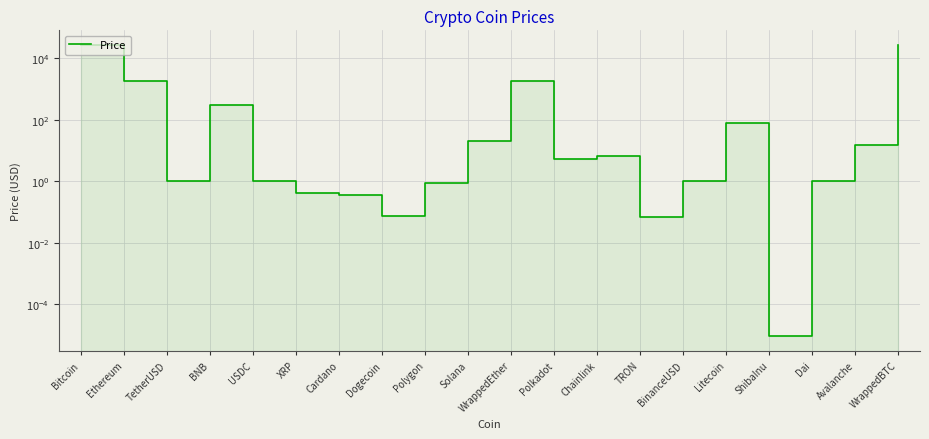

Where is the first local minimum?

TetherUSD